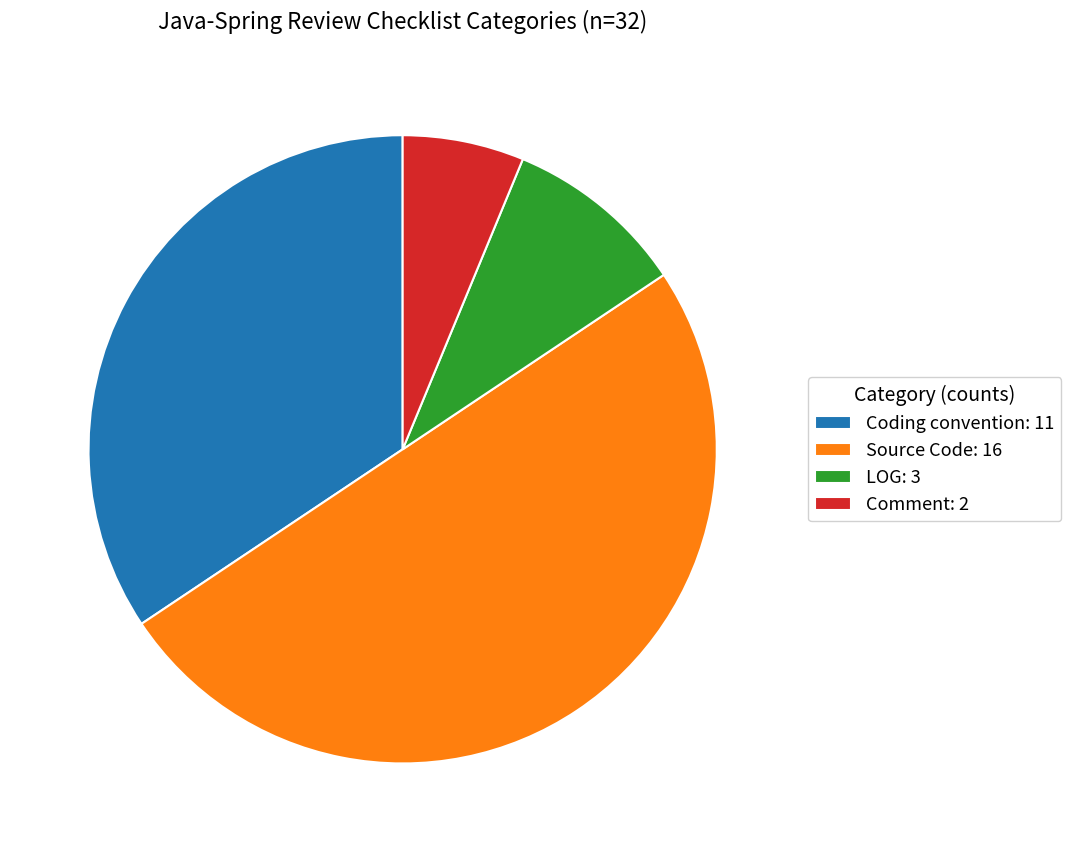

Approximately how many times larger is the value at Source Code: 16 compared to LOG: 3?

5.3